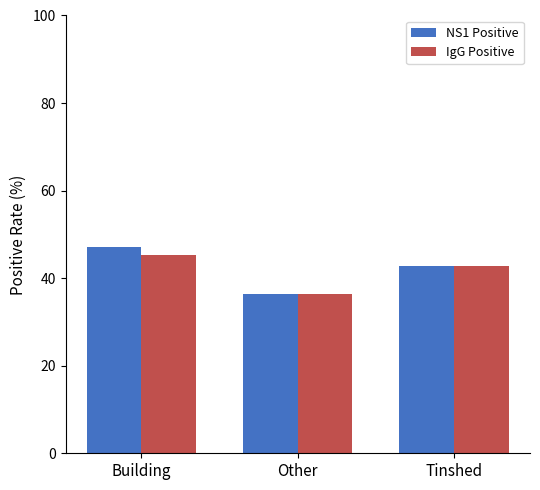

What is the sum of the NS1 Positive values at Other and Tinshed?

79.2